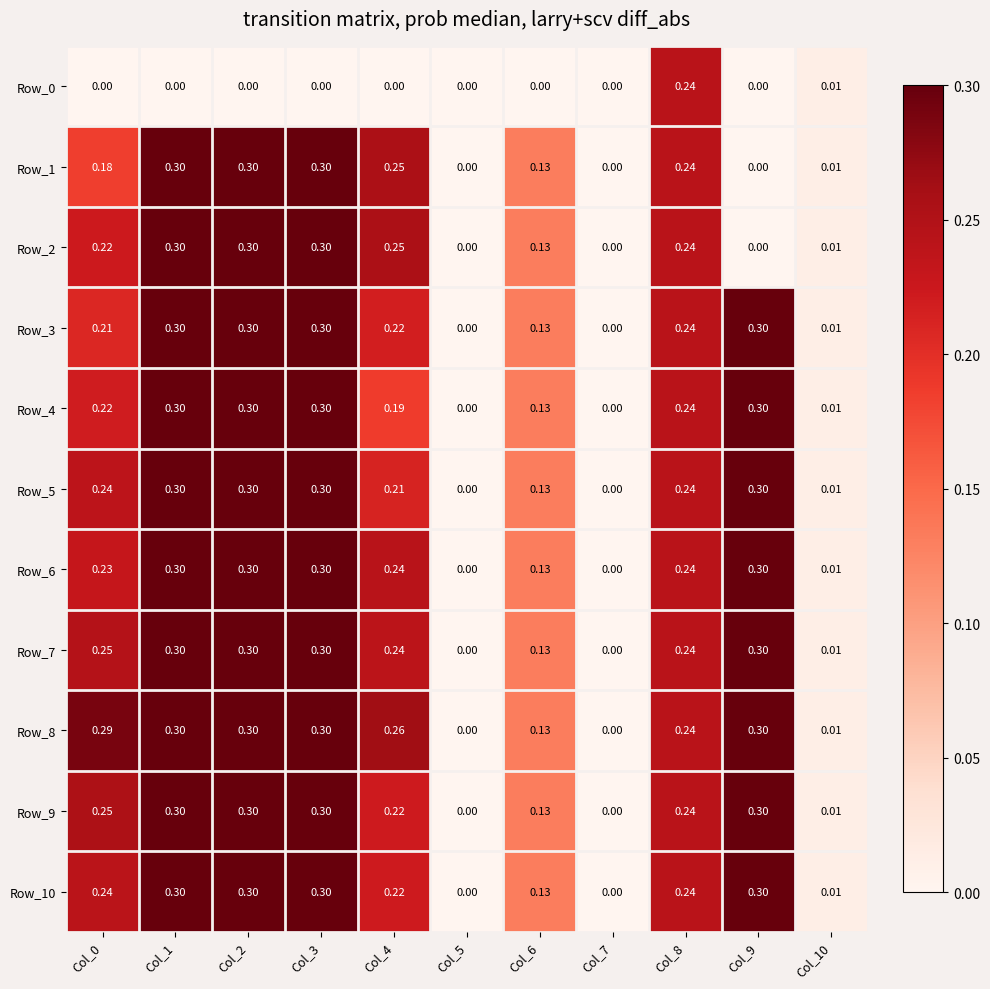

Is the value of Row_7 at Col_0 greater than the value of Row_0 at Col_0?

Yes